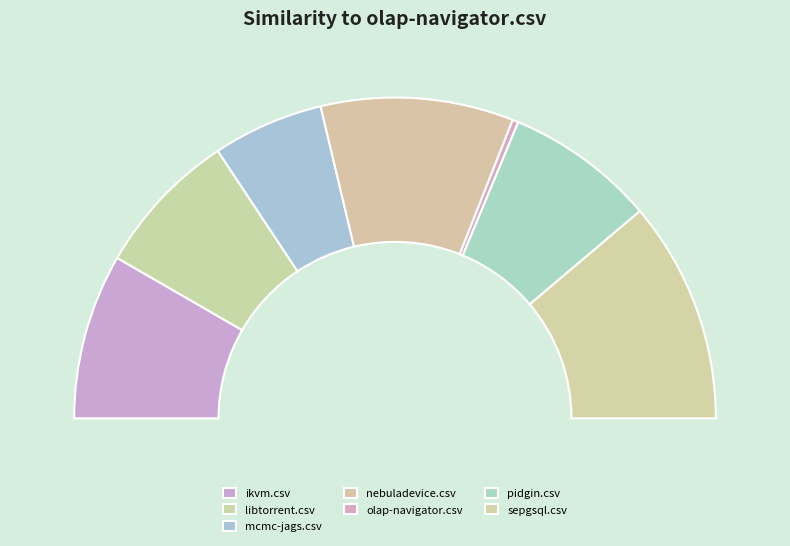

To the nearest percent, what is the difference between the libtorrent.csv and olap-navigator.csv slice percentages?

14%